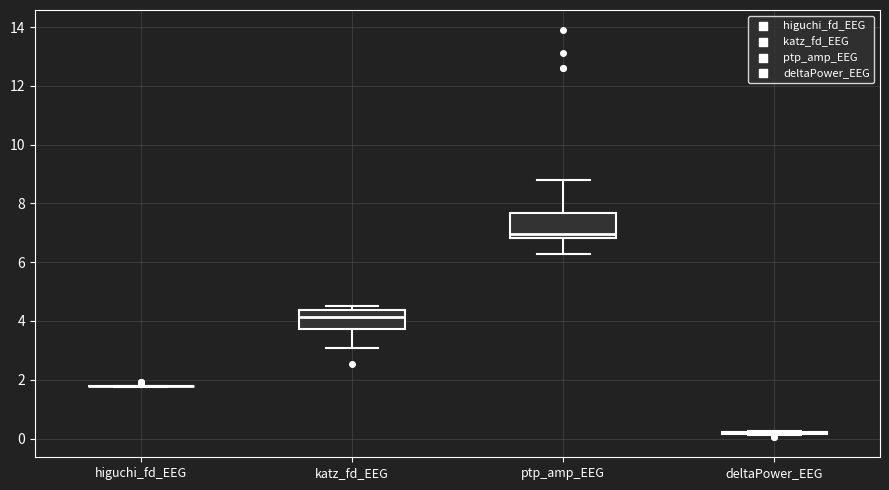

Where is the lower edge of the box for ptp_amp_EEG on the y-axis? The values are not printed on the chart, so give them approximately, as read against the axis.

6.8